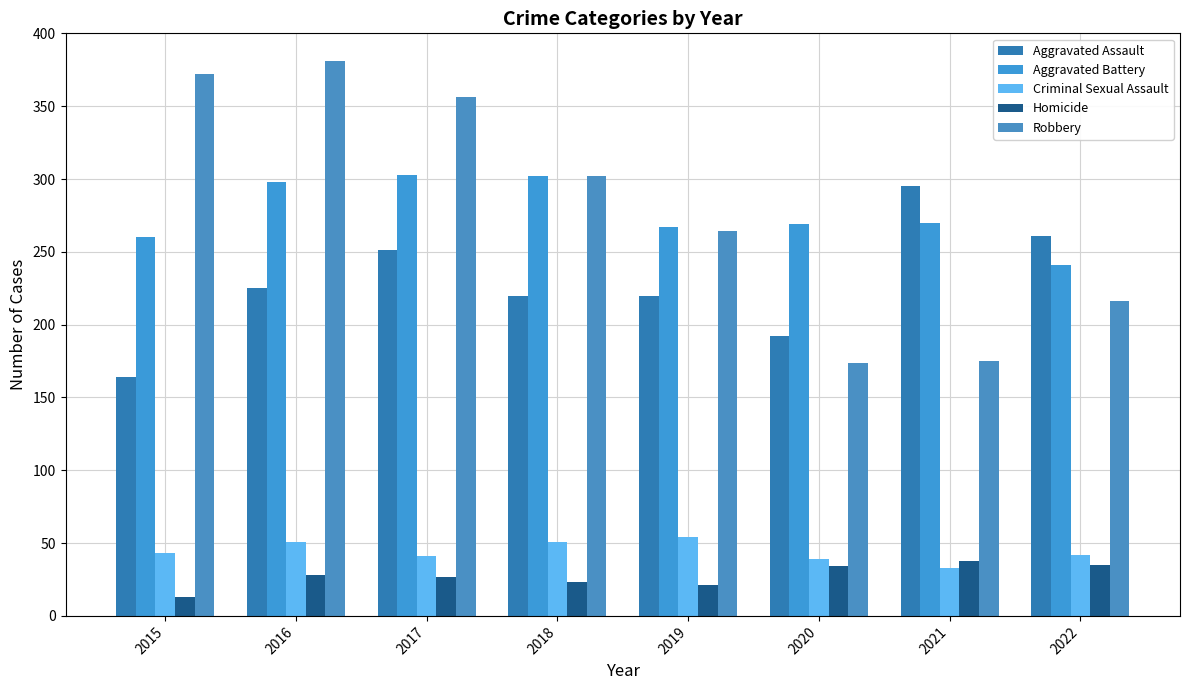

How many data points in Aggravated Battery are less than 270?

4